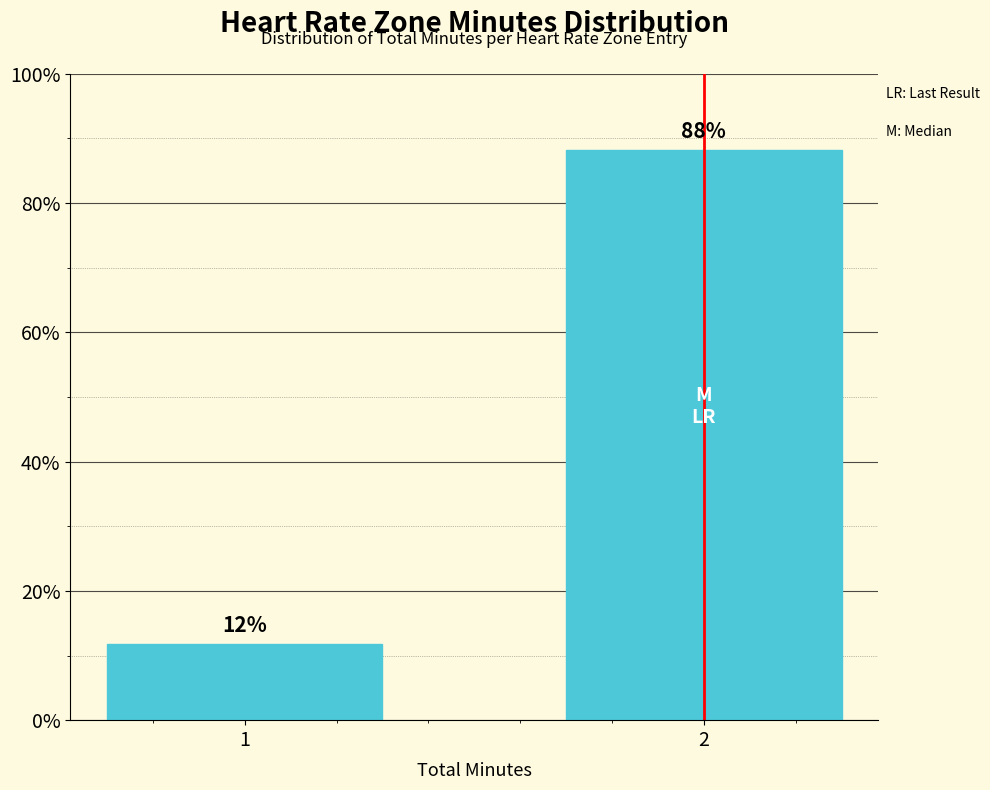

What is the minimum value shown in the chart?

11.8